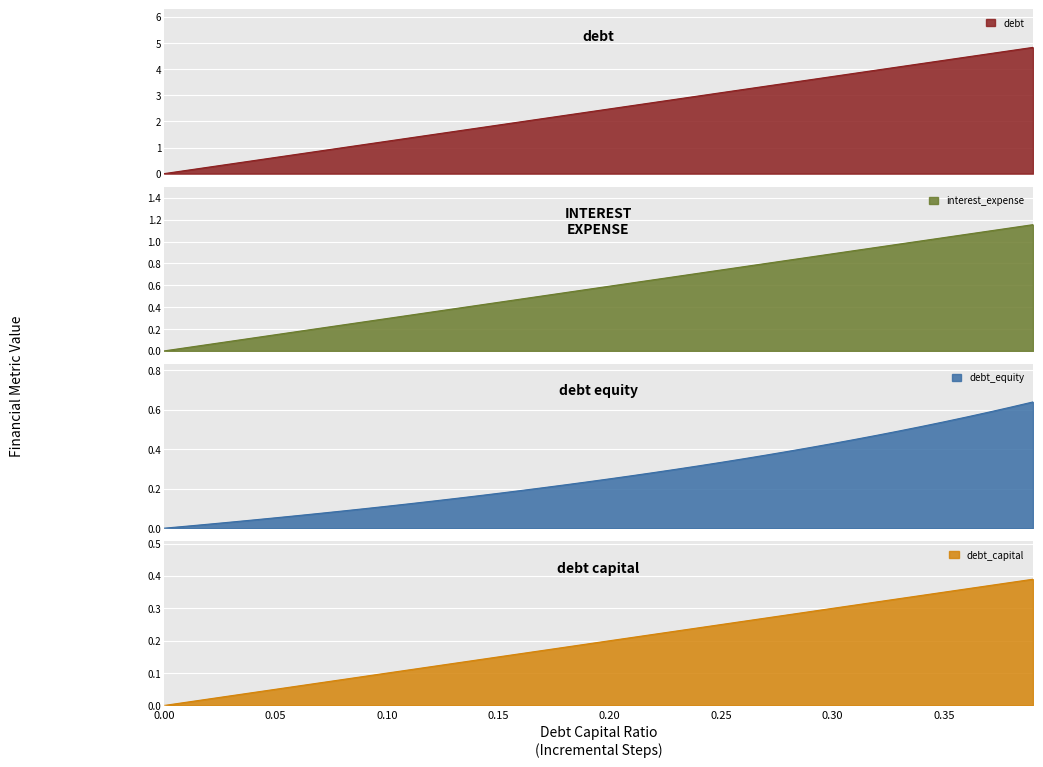

What is the label of the 7th point from the left?

0.30